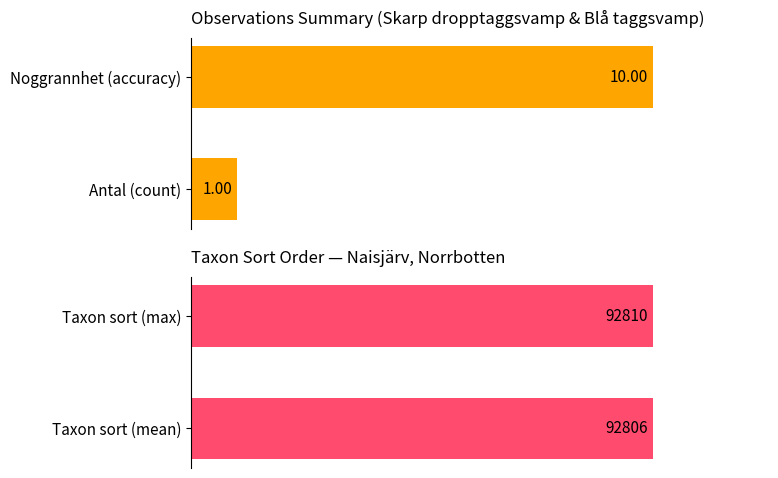

Reading left to right, what are all the values shown in this chart?

Antal: 0=1.0	1=10.0
Taxonsorteringsordning: 0=92806.4	1=92810.0